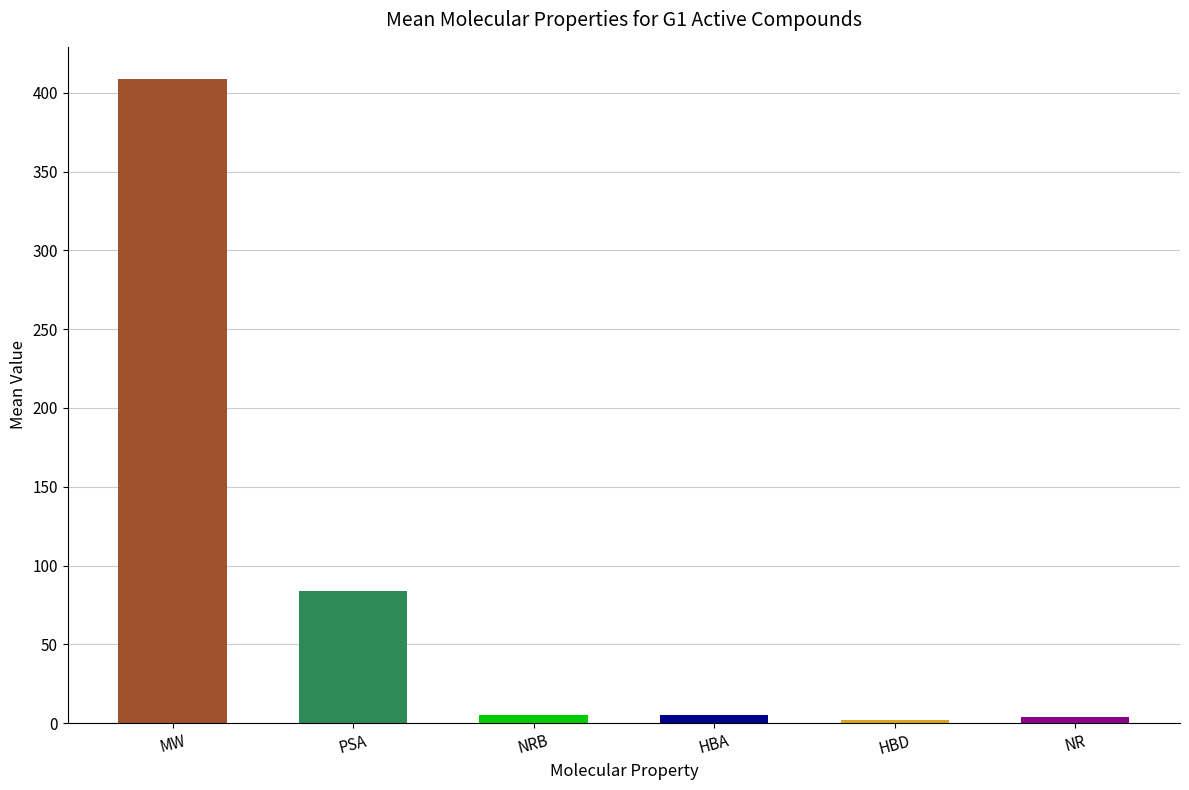

How many series are shown in this chart?

1